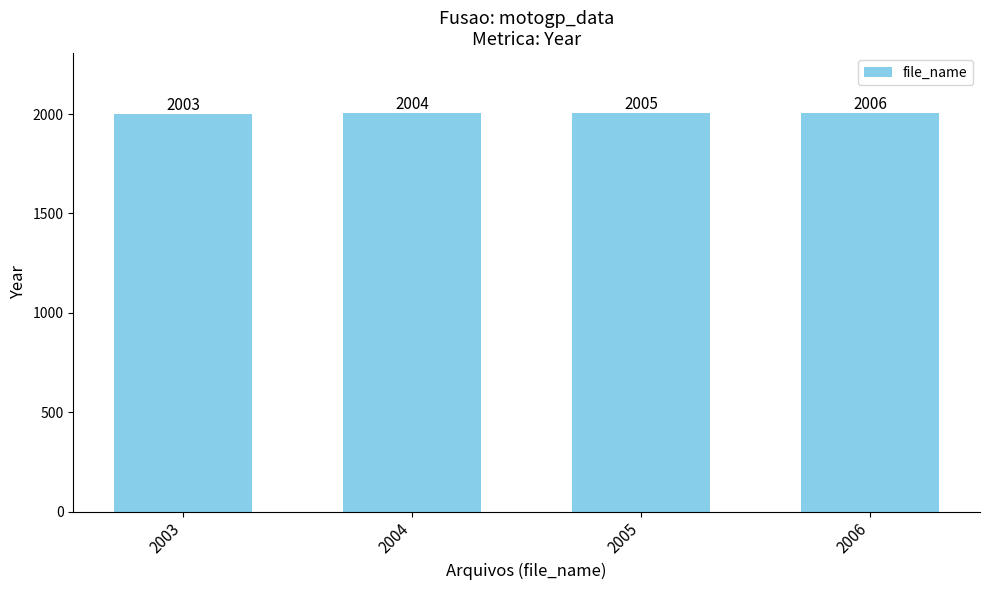

What is the ratio of the value at 2004 to the value at 2006?

1.0